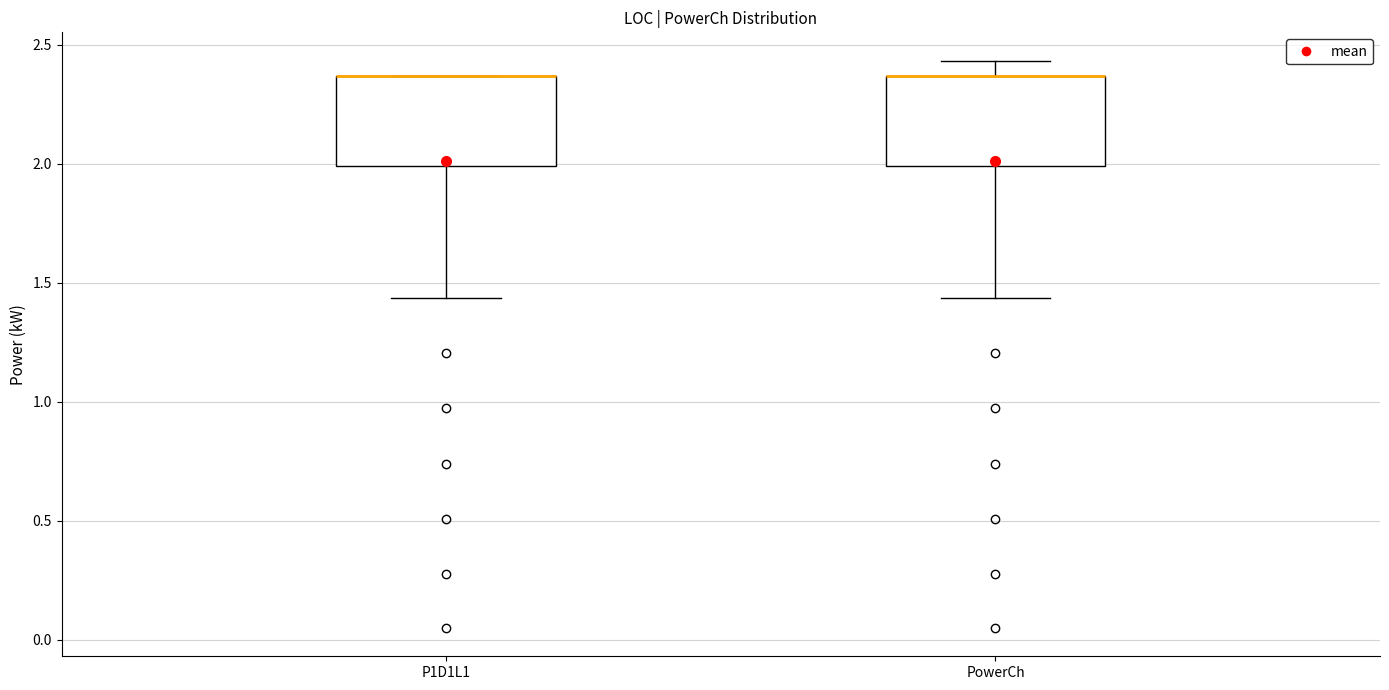

Reading left to right, read every box against the y-axis: the position of its median line, the range the box covers, and the ends of its whiskers. The values are not printed on the chart, so give them approximately, as read against the axis.

P1D1L1: median 2.35 (drawn on the box's upper edge), box 2.00 to 2.35, whiskers 1.45 to 2.35
PowerCh: median 2.35 (drawn on the box's upper edge), box 2.00 to 2.35, whiskers 1.45 to 2.45